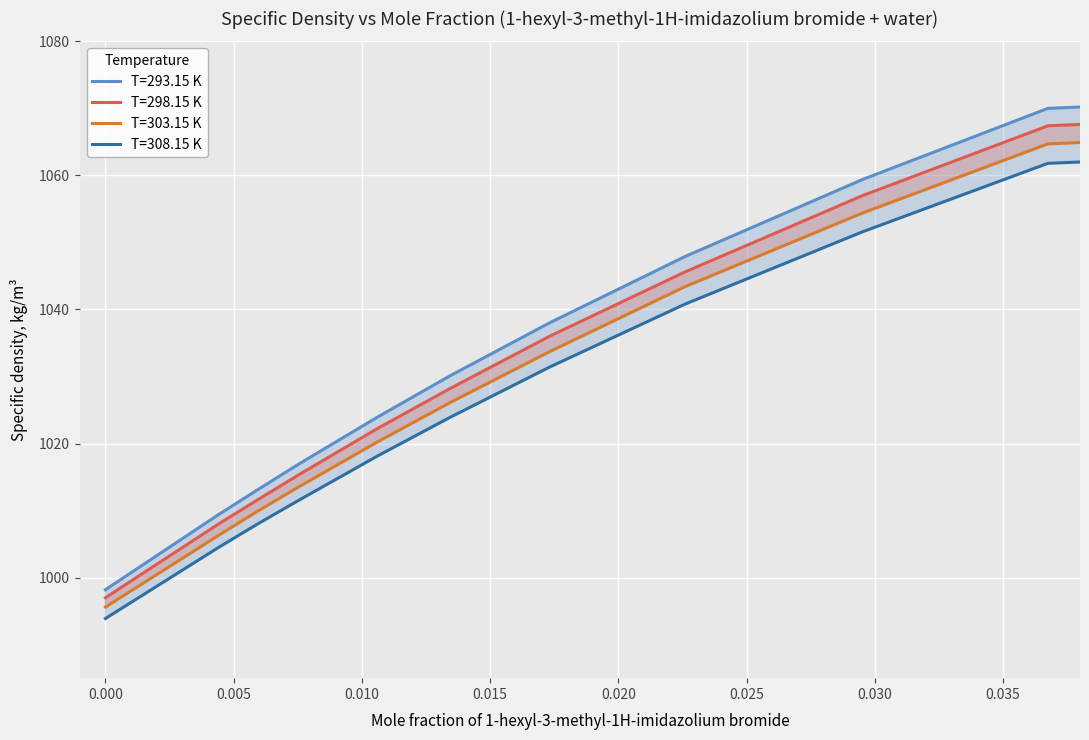

What is the difference between the second highest and minimum values in the T=298.15 K series?

70.4